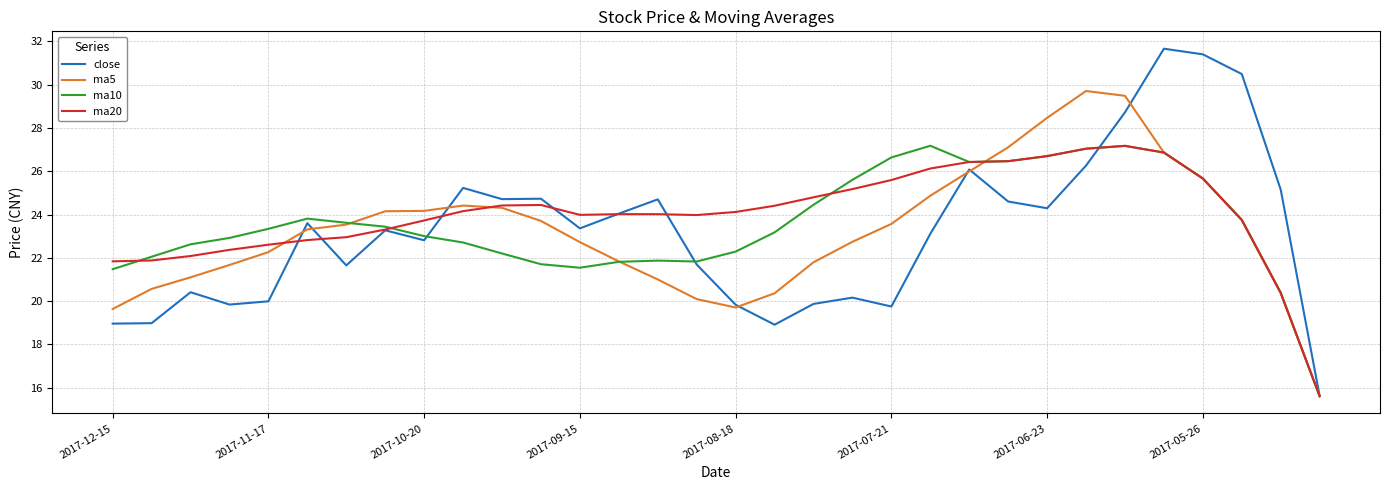

What is the maximum value for ma20?

27.2